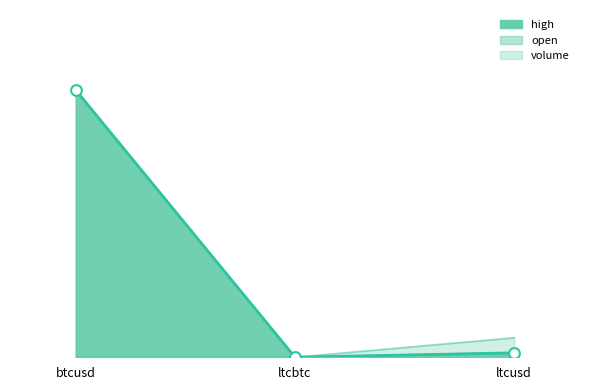

Which series reaches the maximum Y coordinate?

open